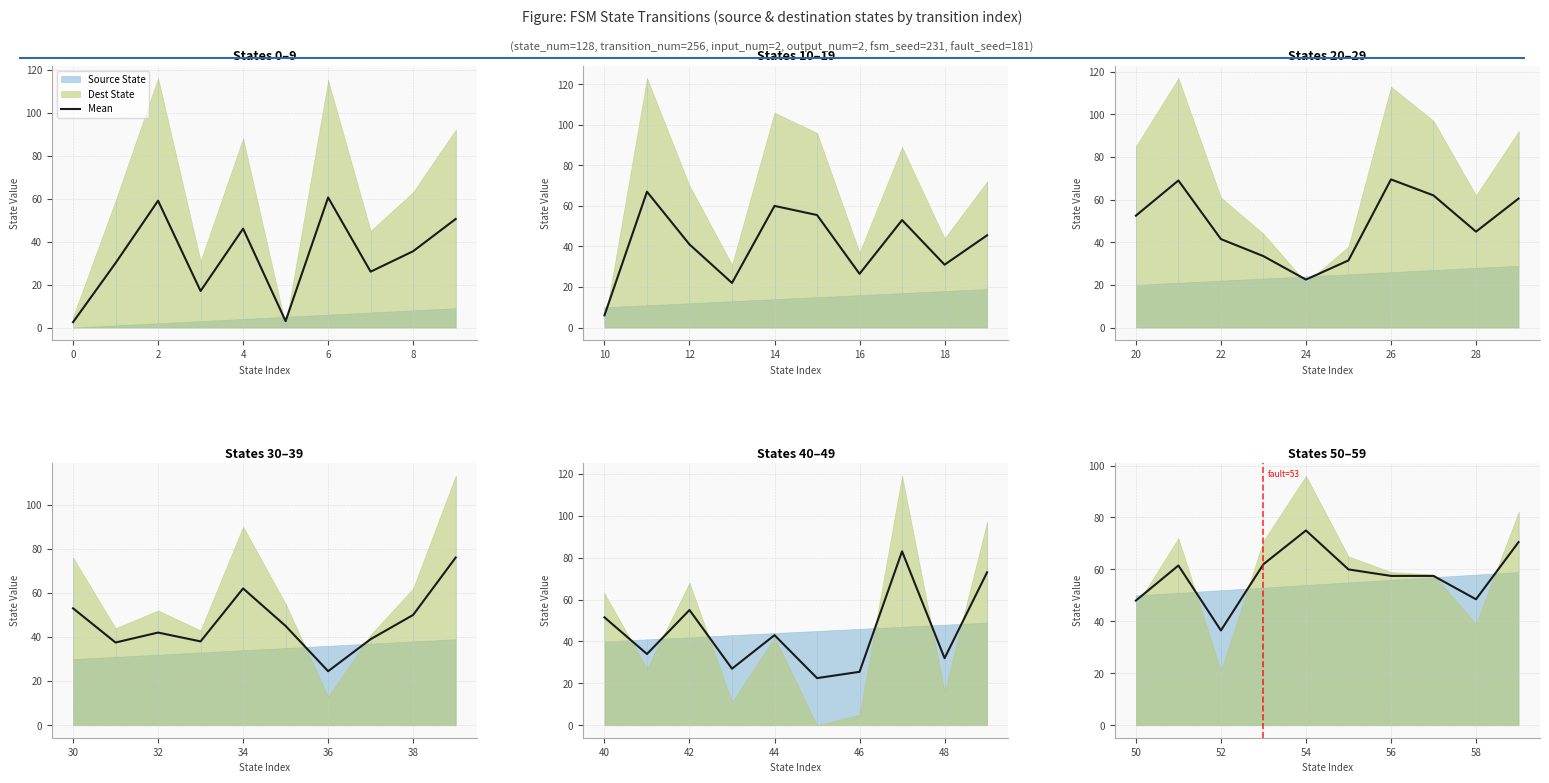

The chart shows a value of 81.6 at 8. True or false?

False